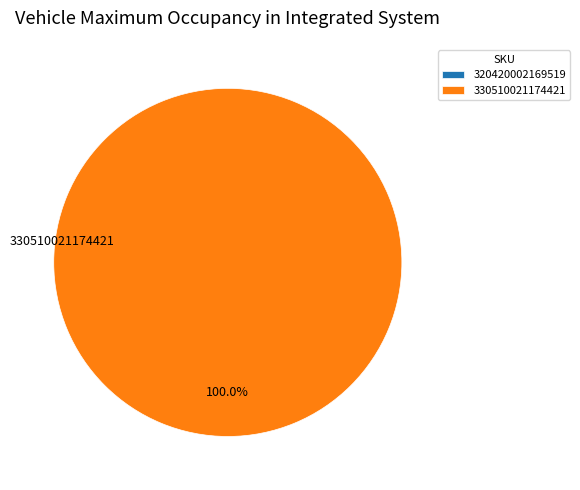

The 330510021174421 slice represents 99% of the pie. True or false?

False